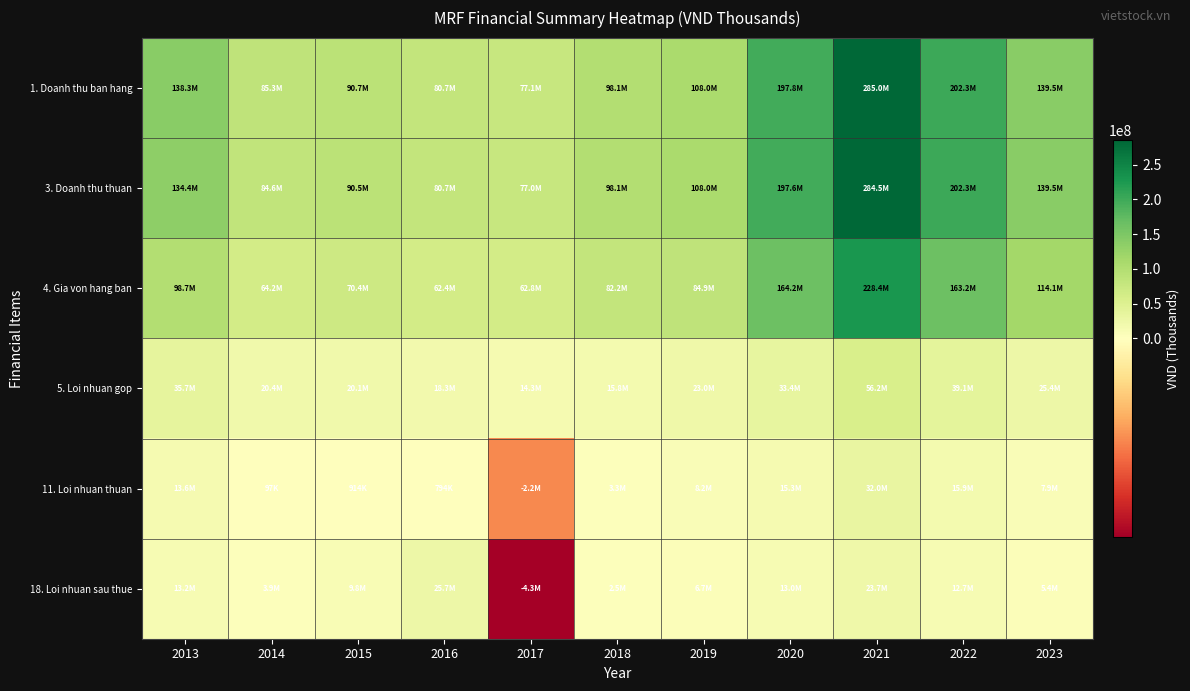

At which category is the sum across all series the highest?

2021